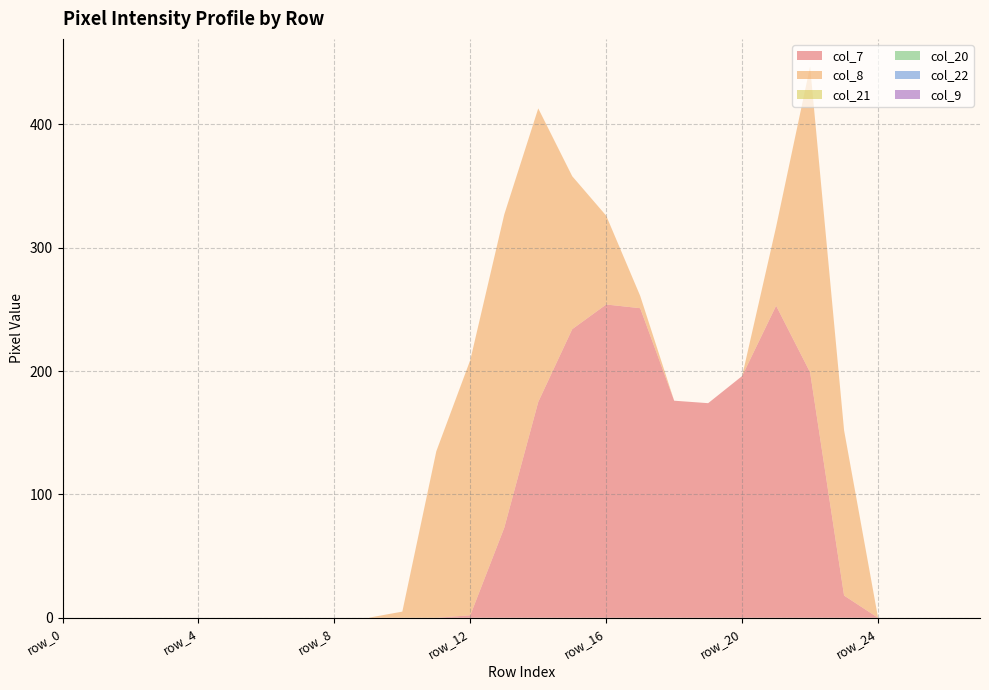

Which series has the largest range (max minus min)?

col_7